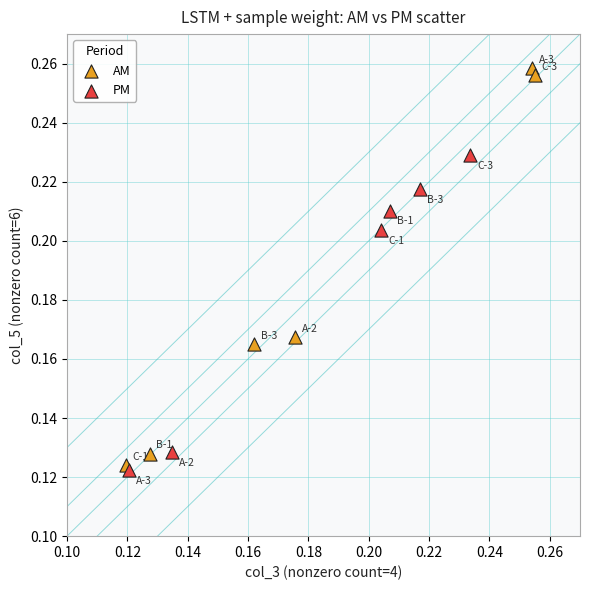

Which series has the largest Y range (max minus min)?

AM